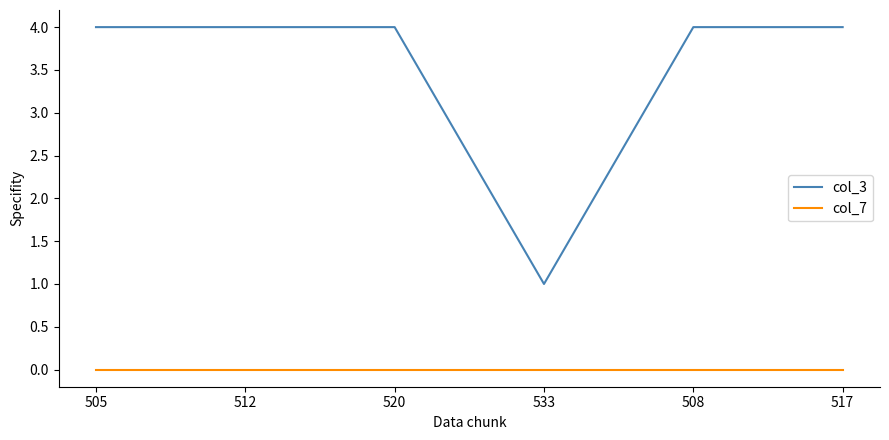

What is the greatest value displayed?

4